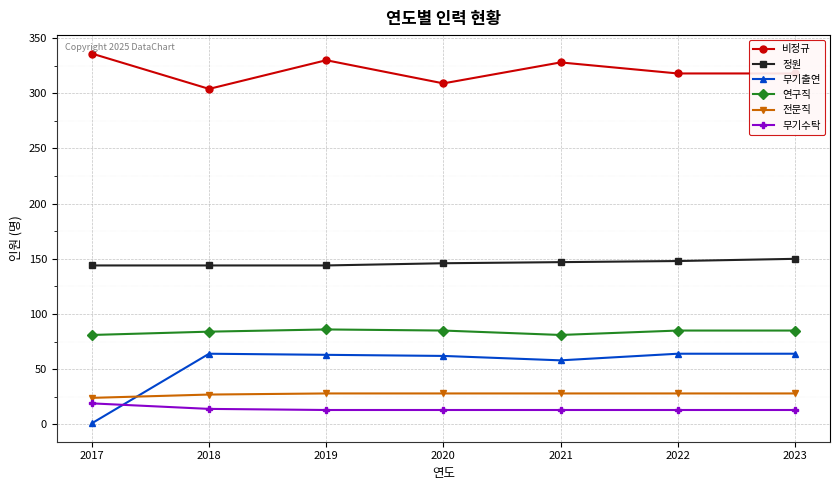

How many intersections are there between 무기수탁 and 무기출연?

1